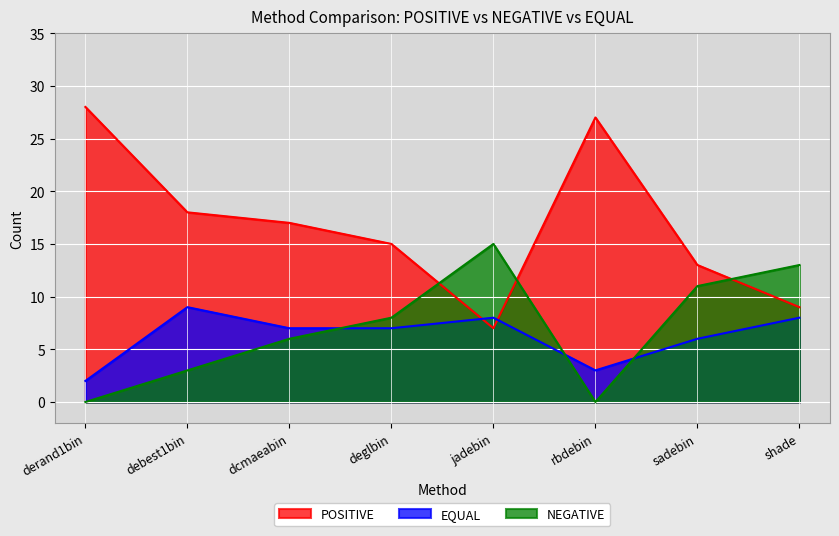

How many interior local peaks does the EQUAL series have?

2